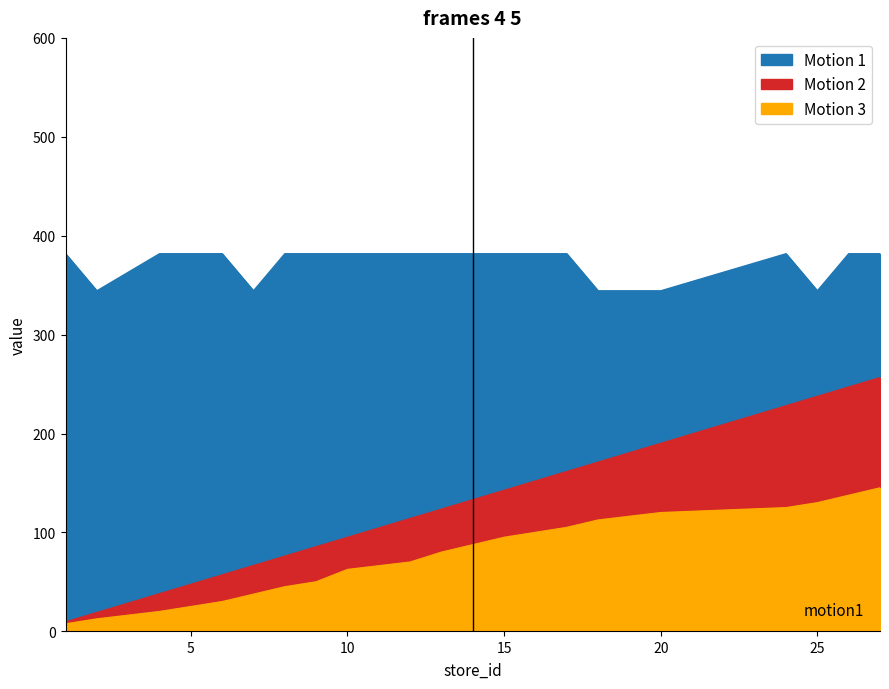

What is the spread (max minus min) of values at 1?

374.2